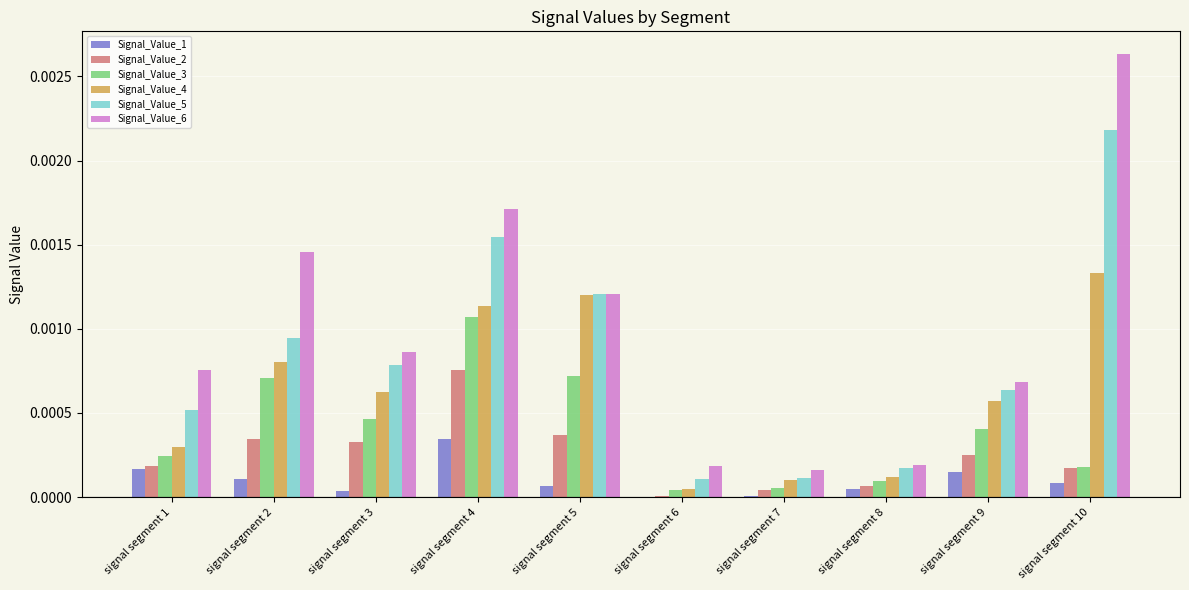

Which series has the largest total across all categories?

Signal_Value_6